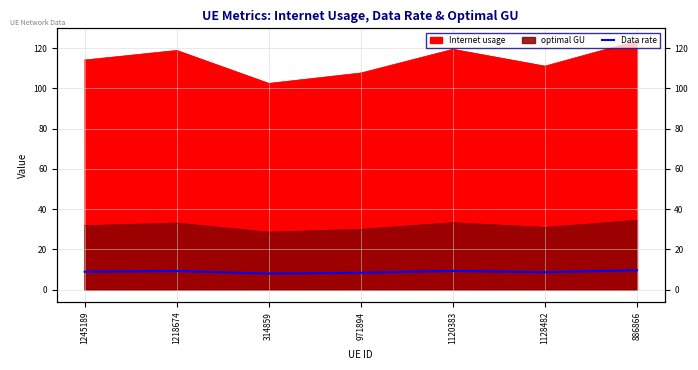

How many lines are shown in the chart?

1